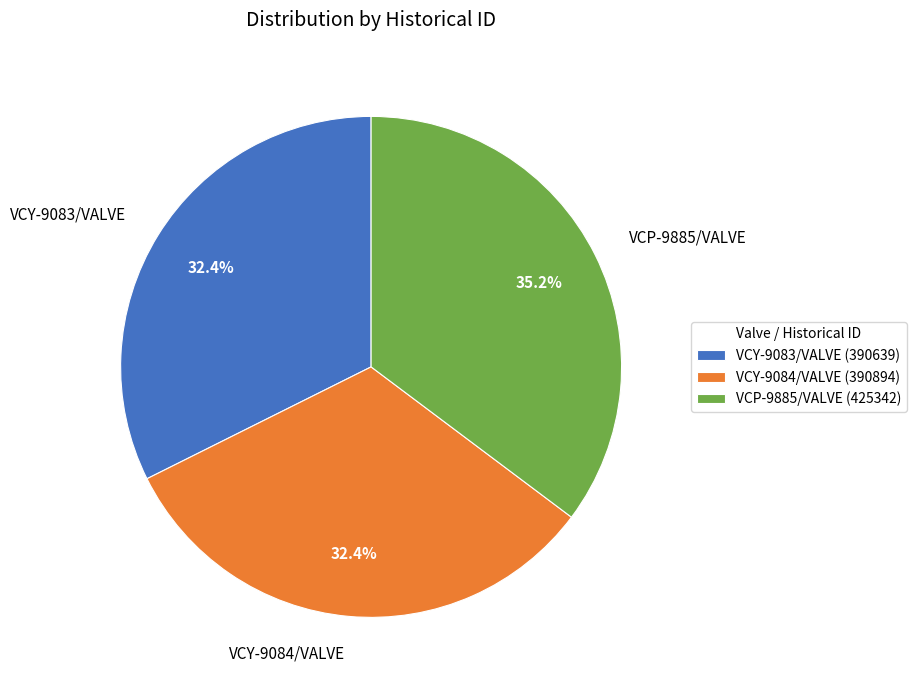

Is there any slice that represents more than half of the pie?

No